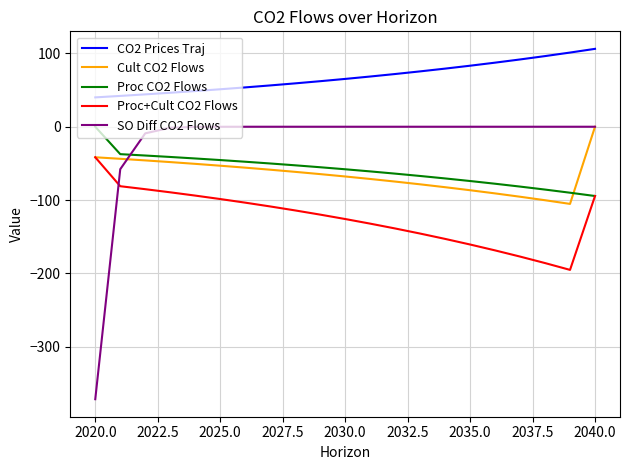

What is the smallest value displayed?

-371.3